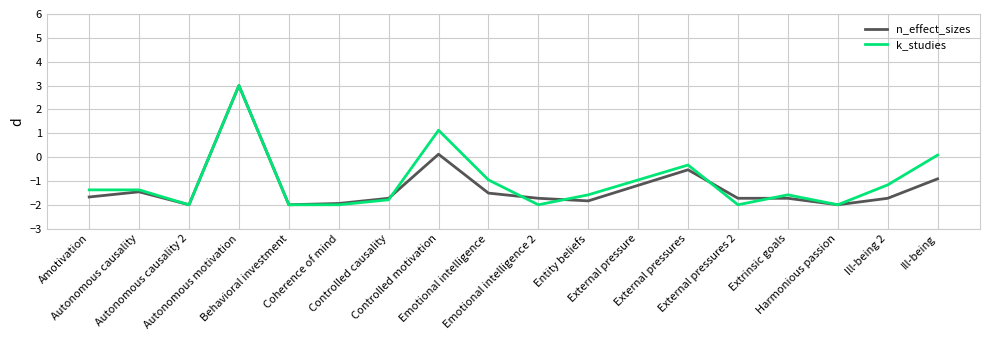

What is the highest value of the k_studies series?

3.0